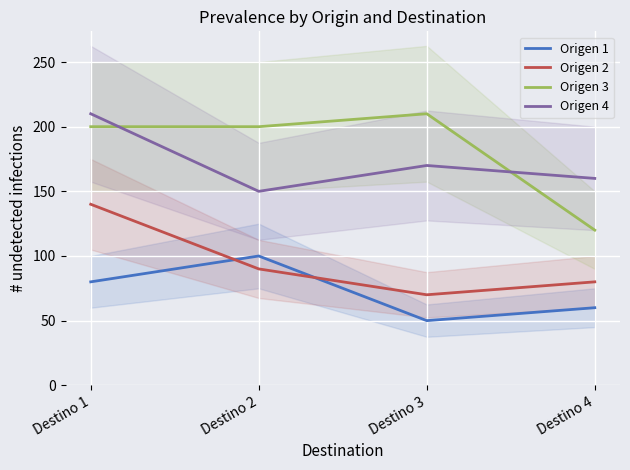

What is the difference between the maximum and minimum values in the Origen 4 series?

60